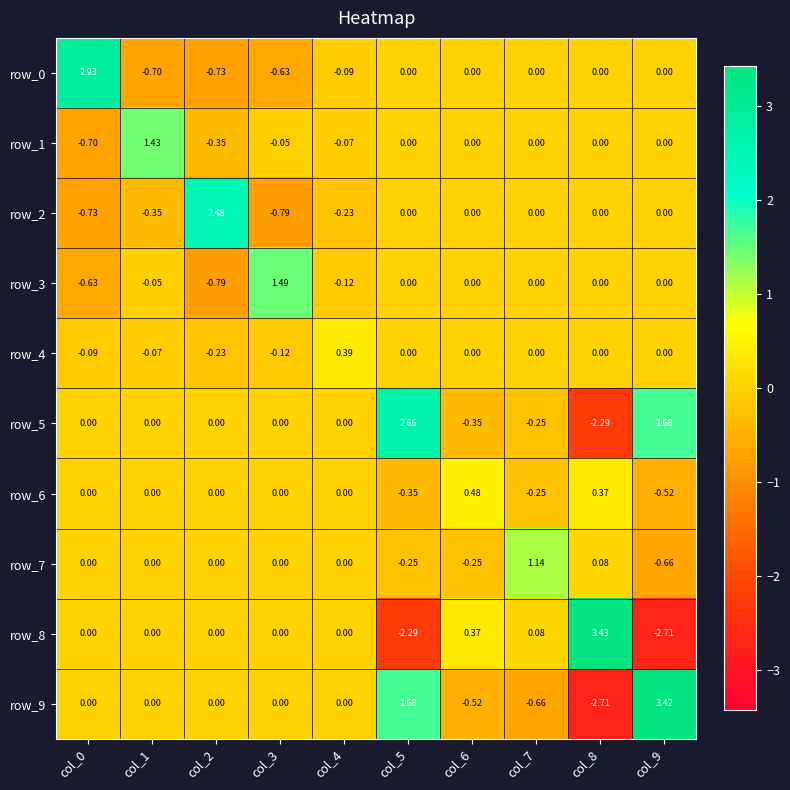

How many series are shown in this chart?

10